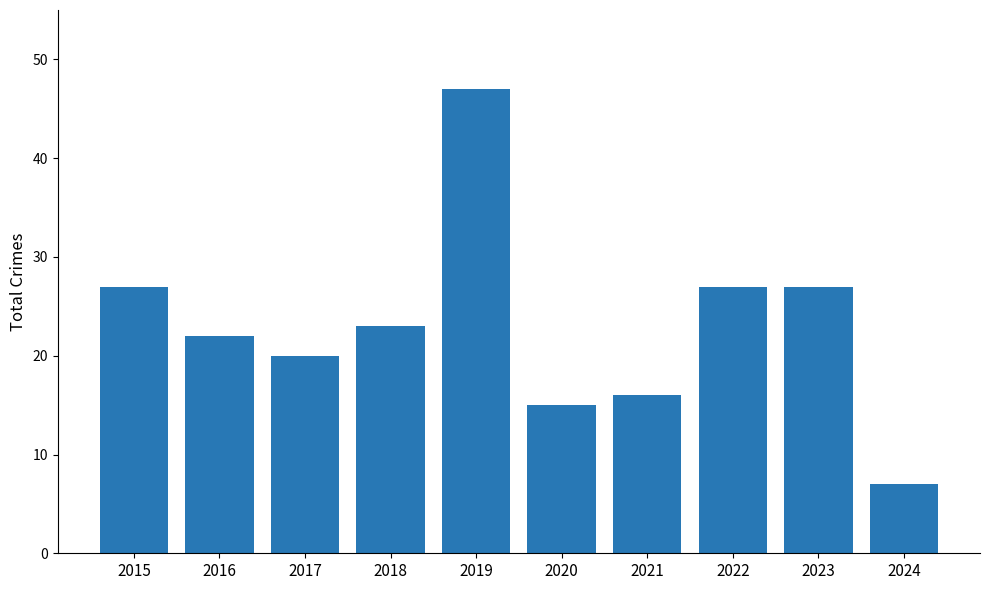

Where does the data first go above 23?

2015